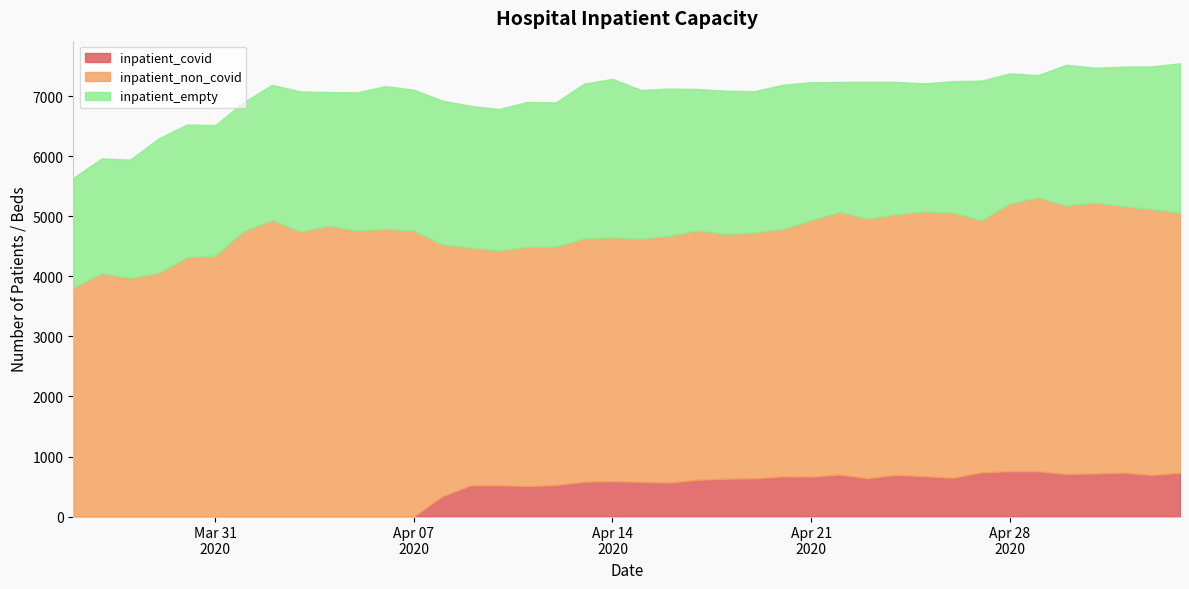

What is the approximate value of inpatient_empty at 27, to the nearest 10?

2160